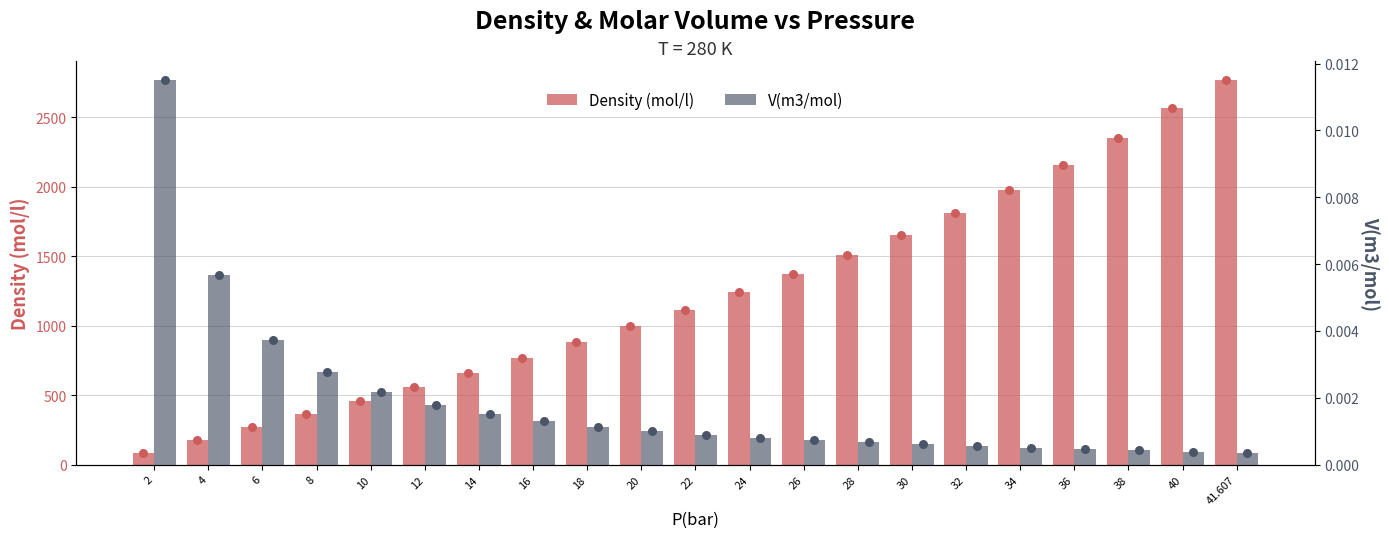

Is the value of V(m3/mol) at 2 greater than the value of Density (mol/l) at 26?

No